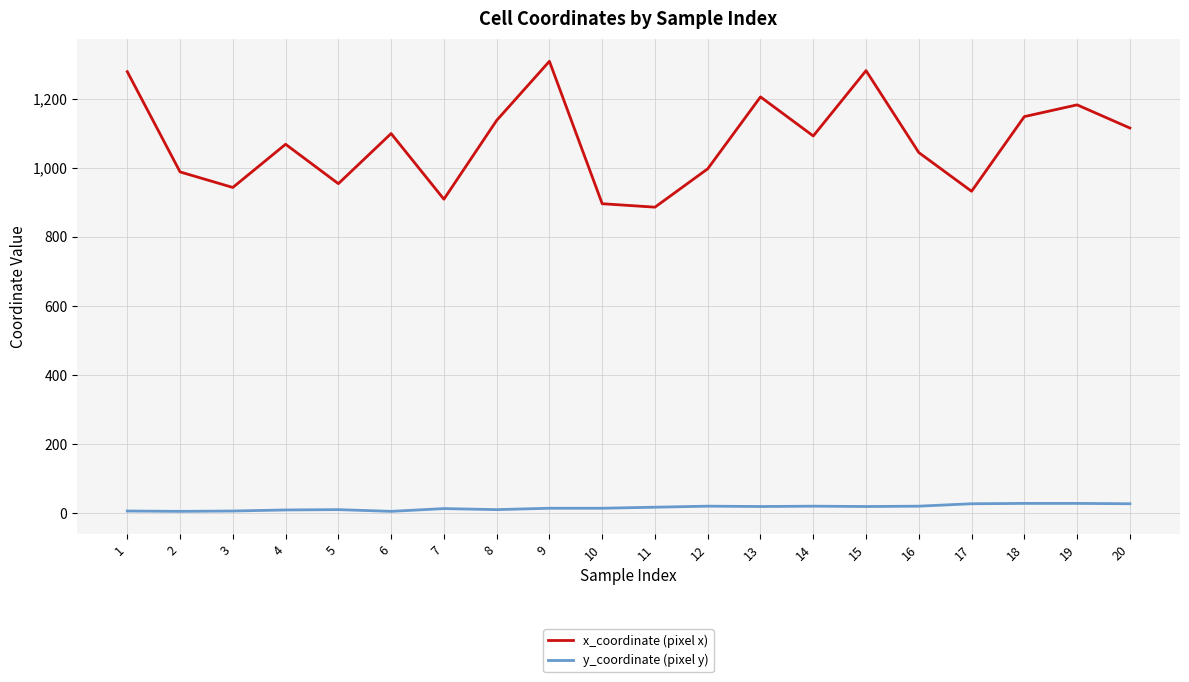

Is the value of x_coordinate (pixel x) at 9 greater than the value of y_coordinate (pixel y) at 4?

Yes